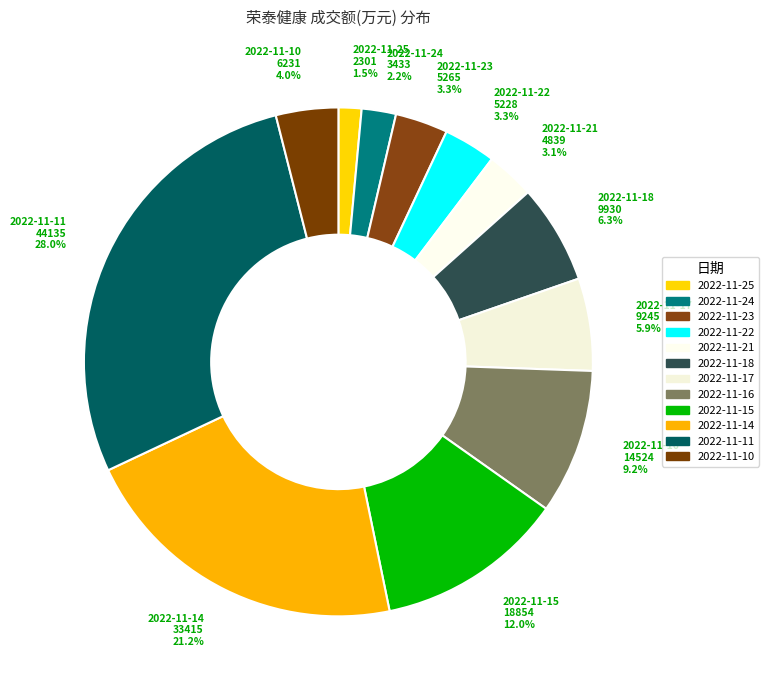

Does any single category account for the majority?

No